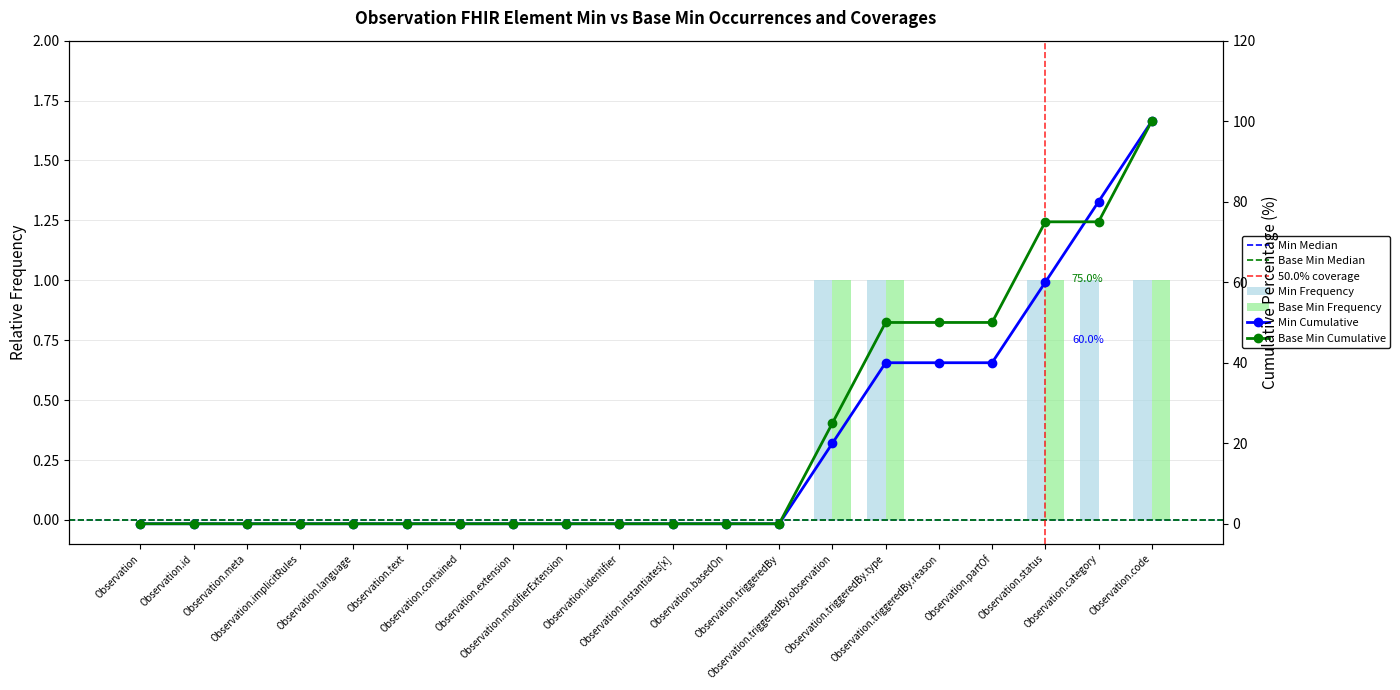

At how many categories does at least one series exceed 0?

5